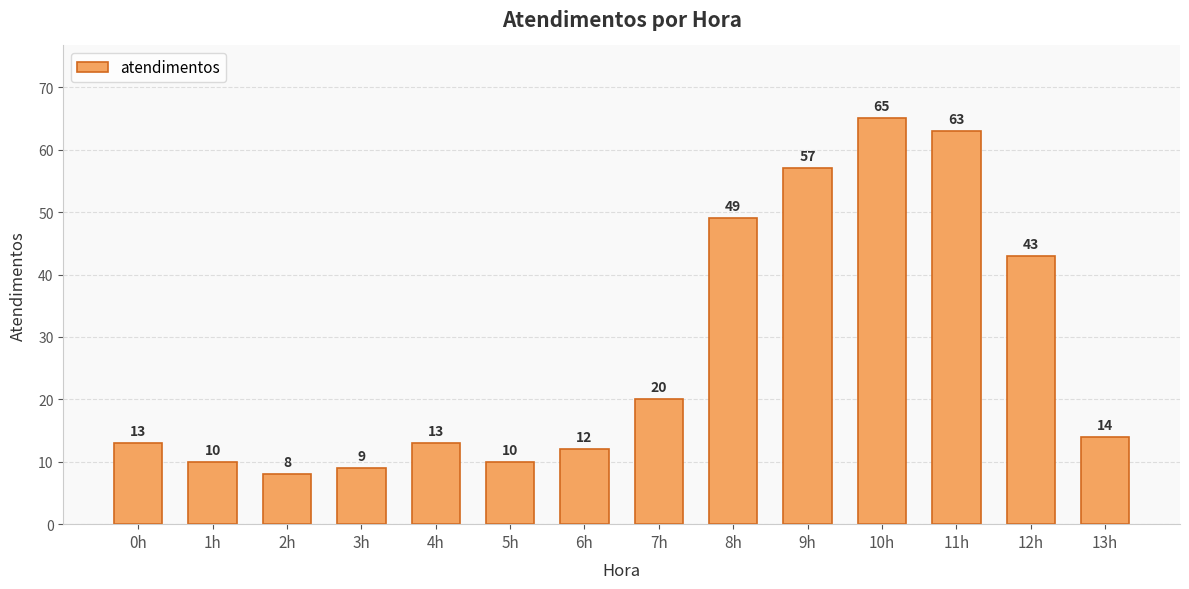

Count the number of categories in the chart.

14